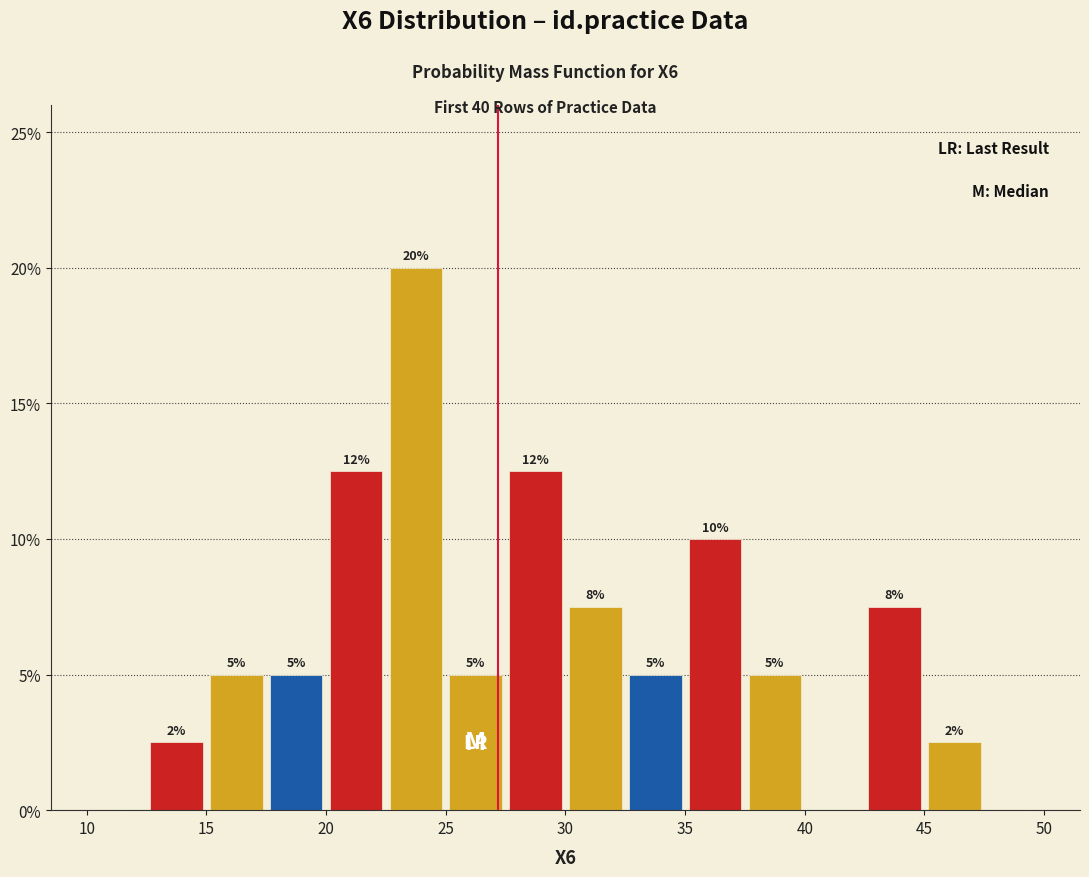

Over which range of the x-axis is the bar tallest?

22.5 to 25.0